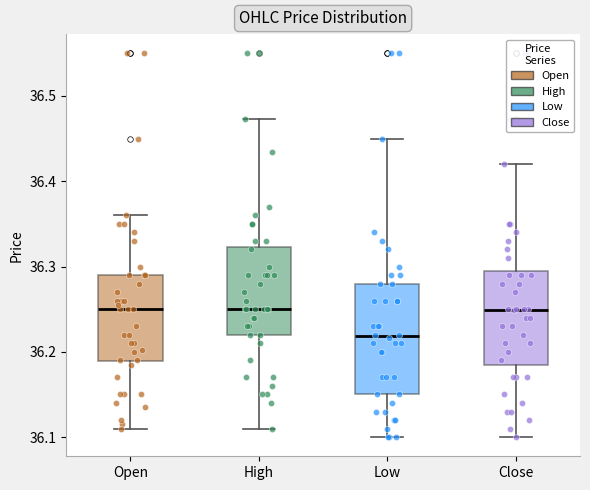

Which box is the tallest, from its lower edge to its upper edge?

Low